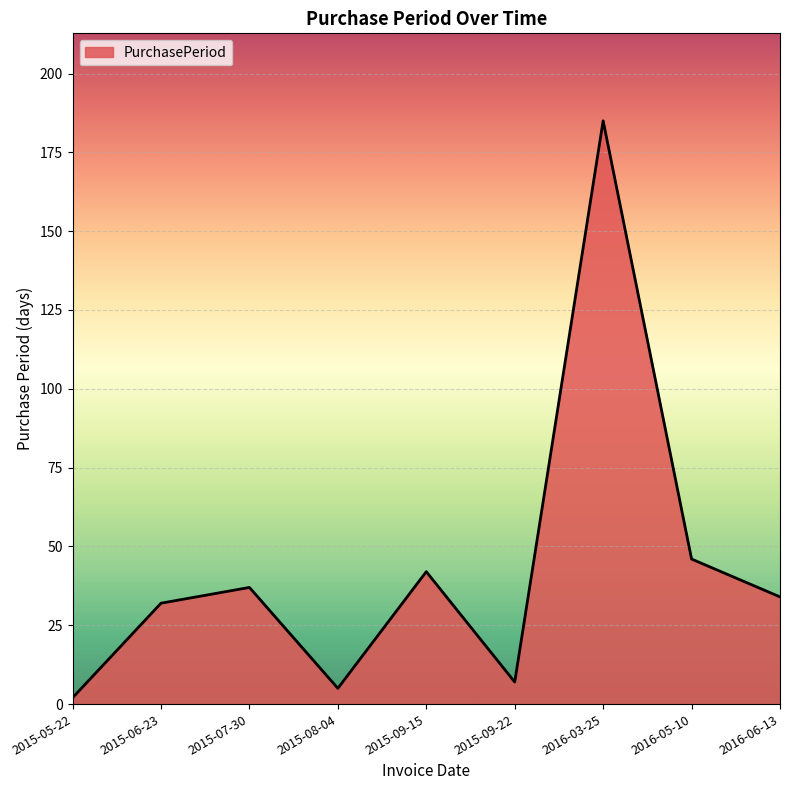

Which category has the highest value across all series?

2016-03-25